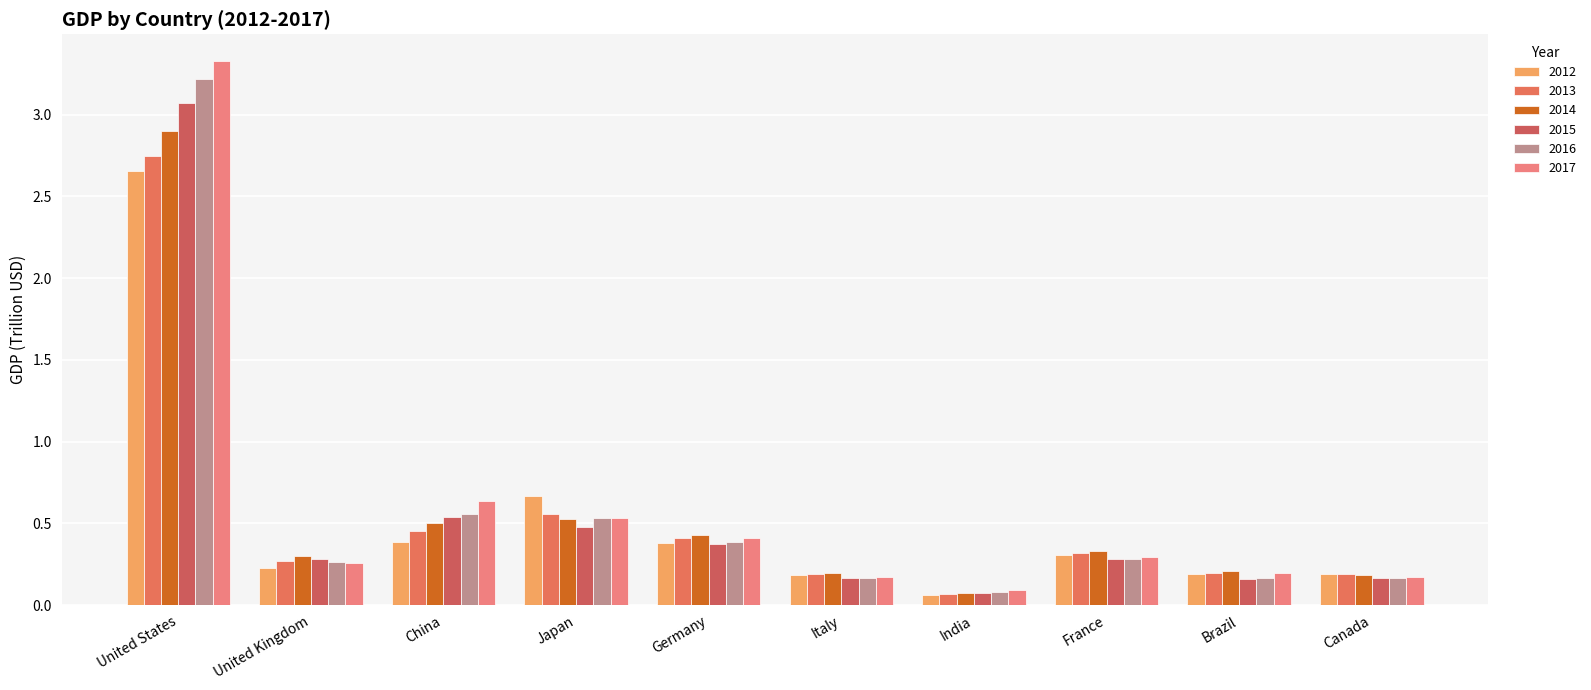

How many groups of bars are there?

10